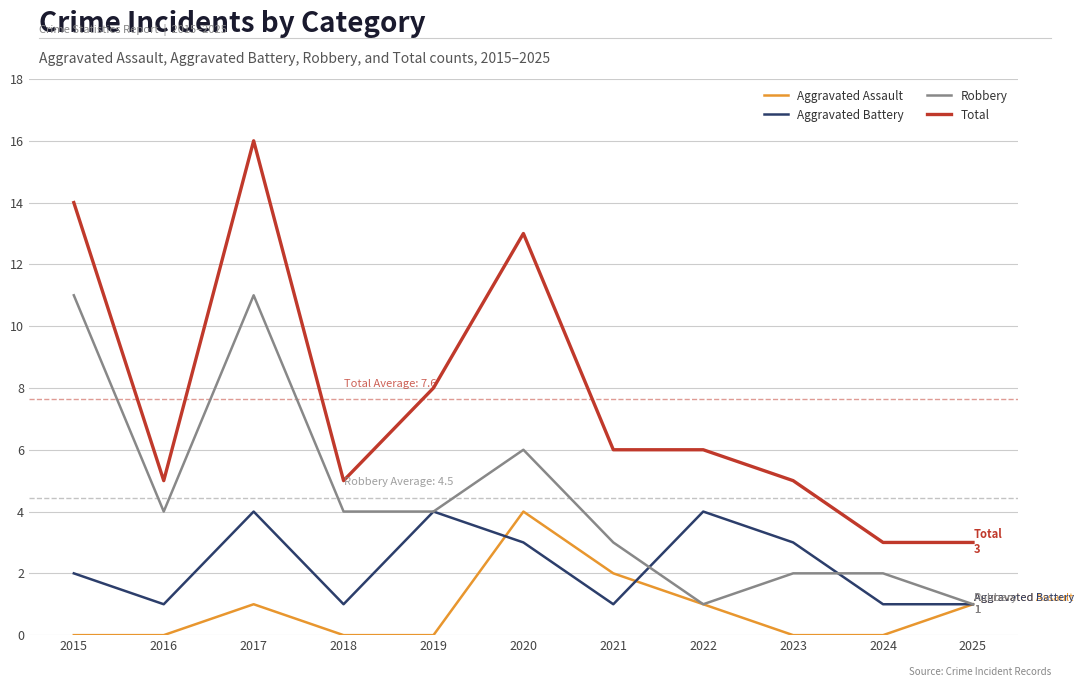

What is the approximate value of Aggravated Battery at 2024?

1